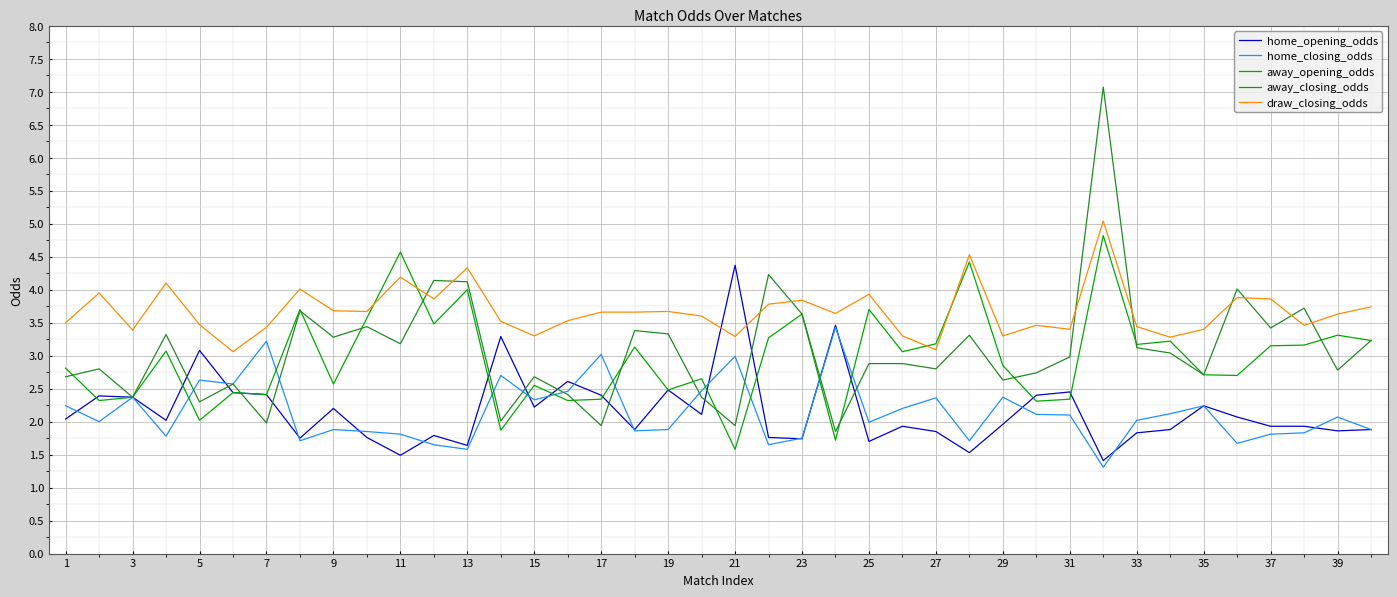

List the series in order of their peak value, lowest first.

home_closing_odds, home_opening_odds, away_opening_odds, draw_closing_odds, away_closing_odds